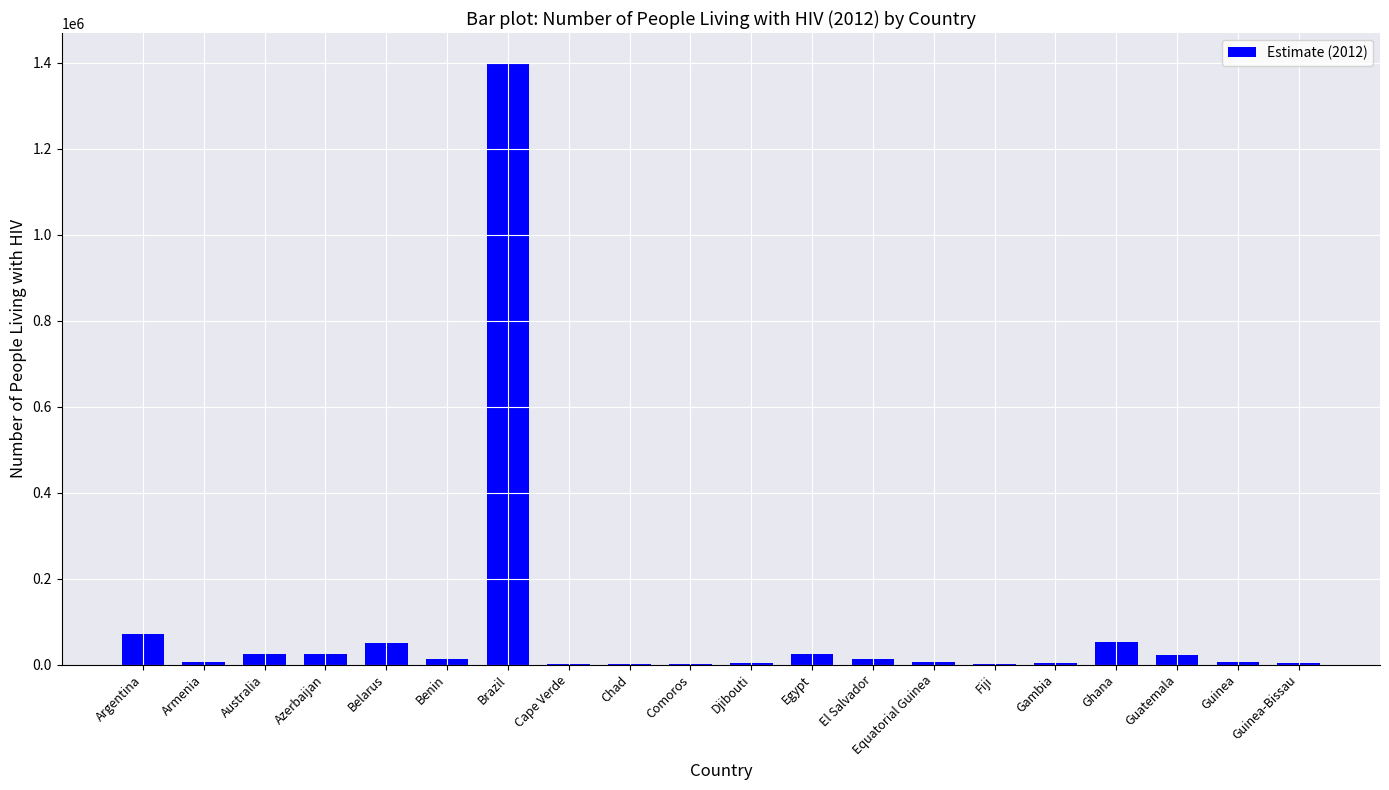

At which label is the value closest to 699752?

Argentina